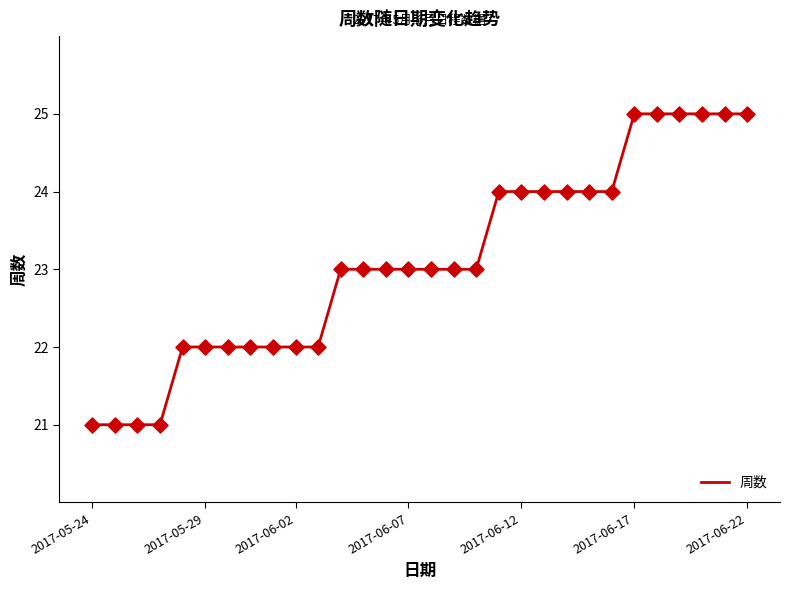

What is the maximum value shown in the chart?

25